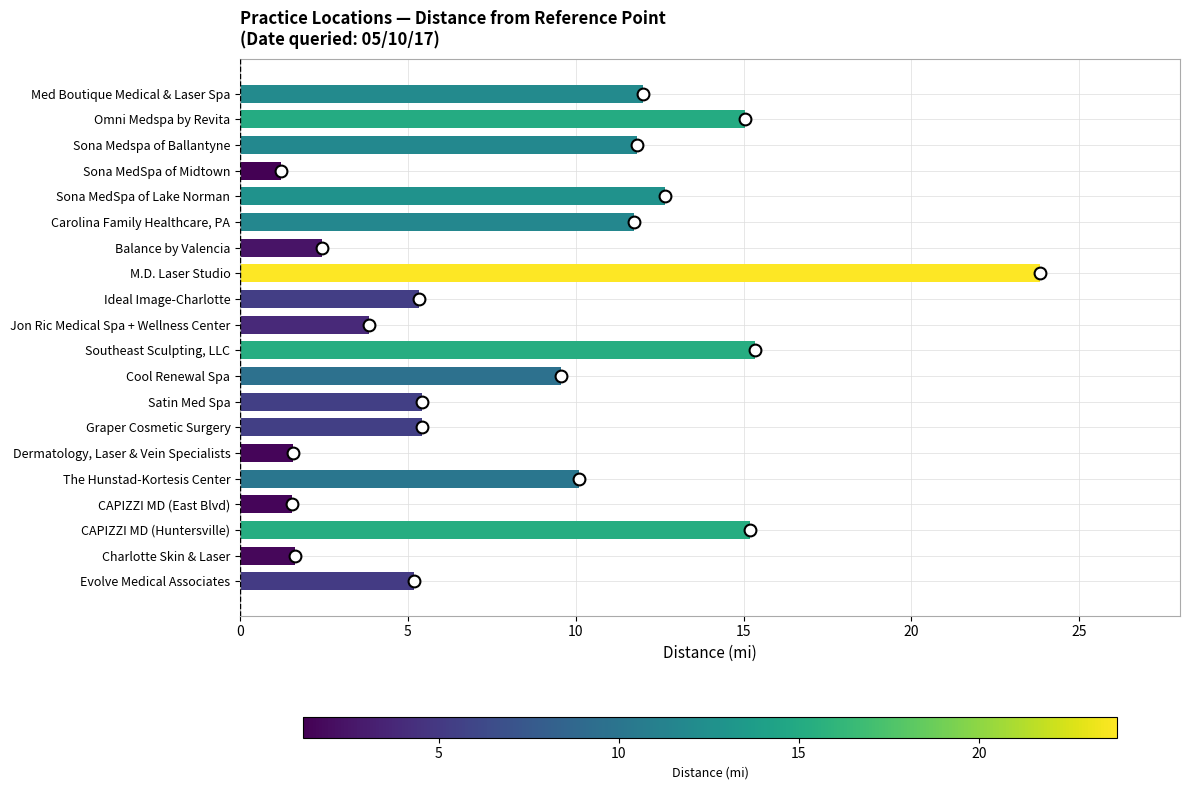

Is it true that the value at Med Boutique Medical & Laser Spa is 12.0?

True